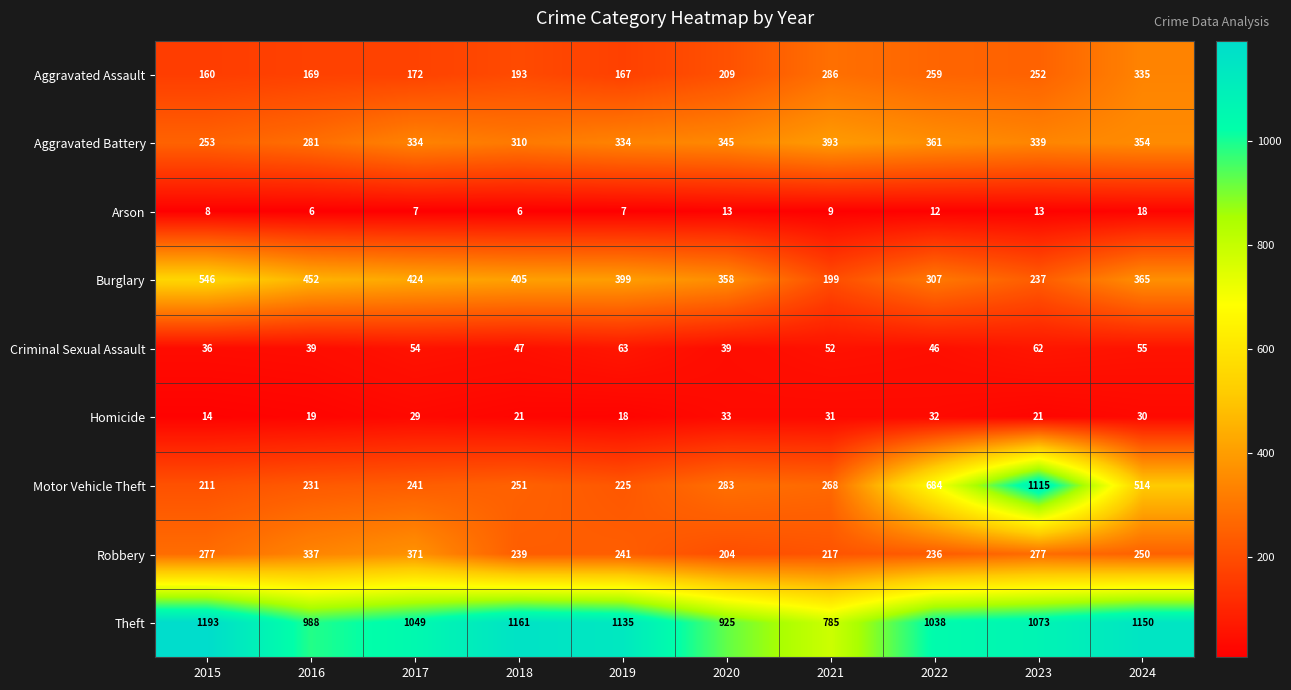

Which series has the largest range (max minus min)?

Motor Vehicle Theft